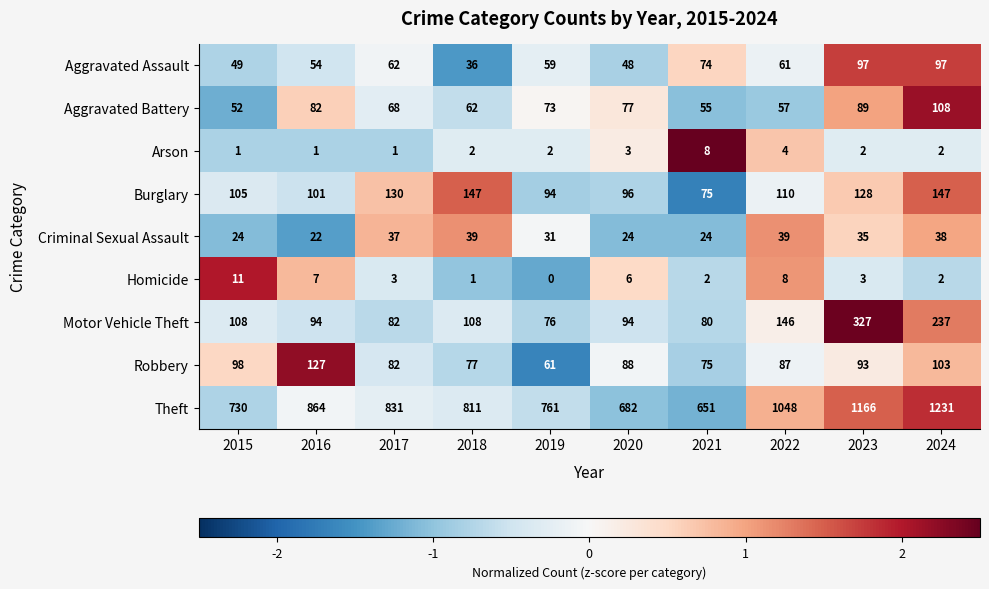

How many data points does each series have?

10